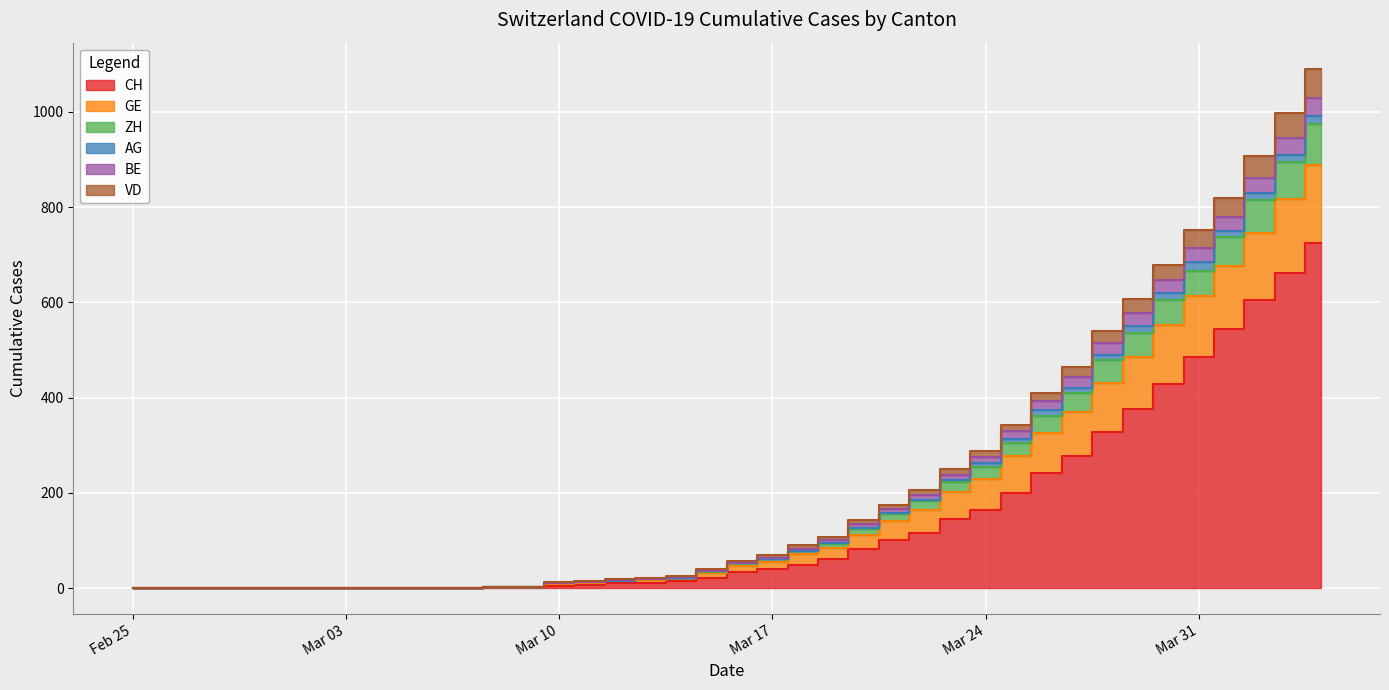

How many values in the CH series exceed 33?

19